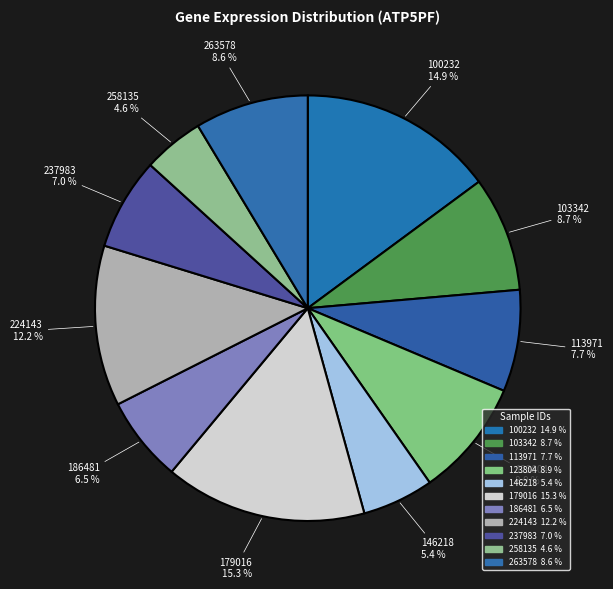

How much of the chart is everything except 224143?

87.8%